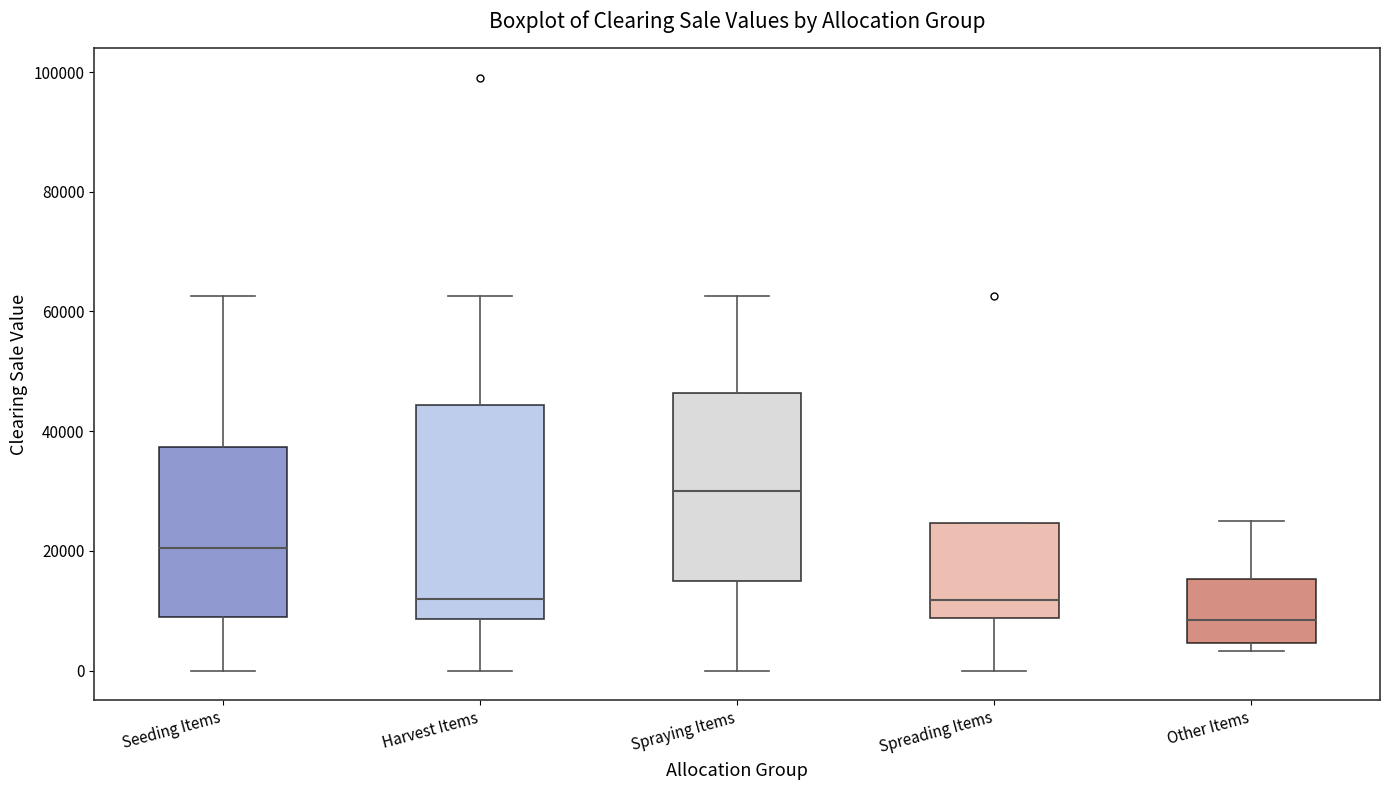

Reading left to right, transcribe this box plot: for each box, give where its median line is, the range the box spans, and where its two whiskers end, as read against the y-axis. The values are not printed on the chart, so give them approximately, as read against the axis.

Seeding Items: median 20000, box 10000 to 38000, whiskers 0 to 62000
Harvest Items: median 12000, box 8000 to 44000, whiskers 0 to 62000
Spraying Items: median 30000, box 16000 to 46000, whiskers 0 to 62000
Spreading Items: median 12000, box 8000 to 24000, whiskers 0 to 24000
Other Items: median 8000, box 4000 to 16000, whiskers 4000 (just below the box's lower edge) to 26000